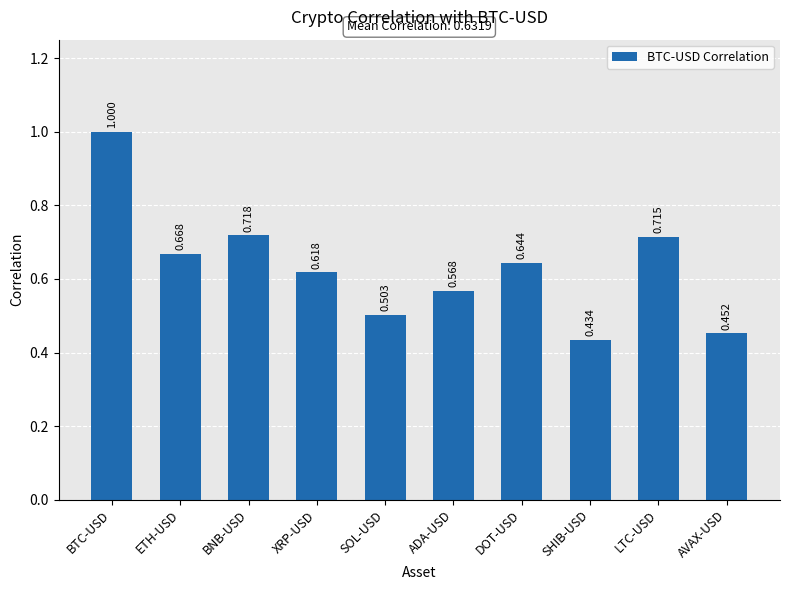

What is the value of the 1st bar from the left?

1.0